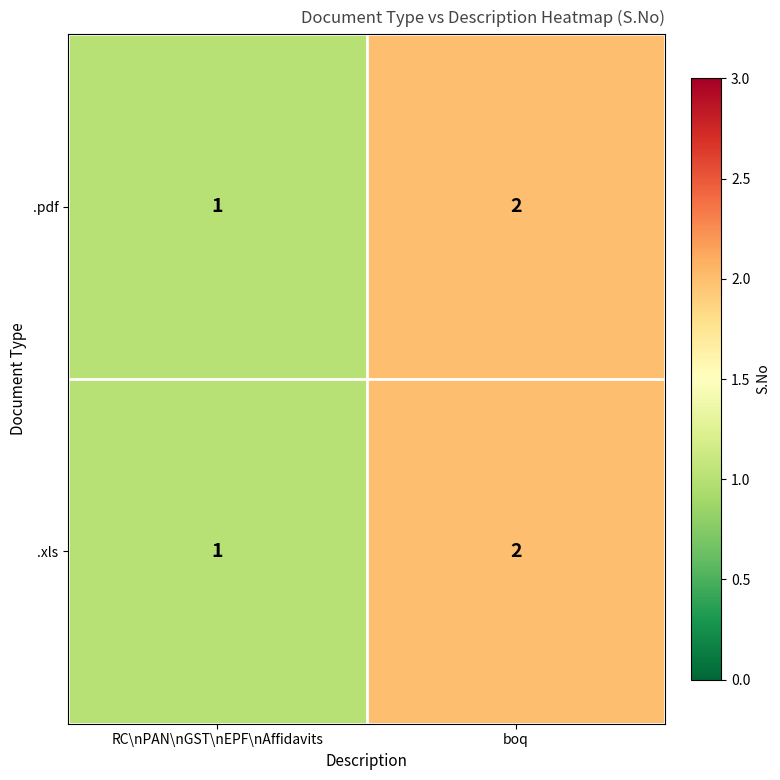

Which category has the highest value in the .xls series?

boq